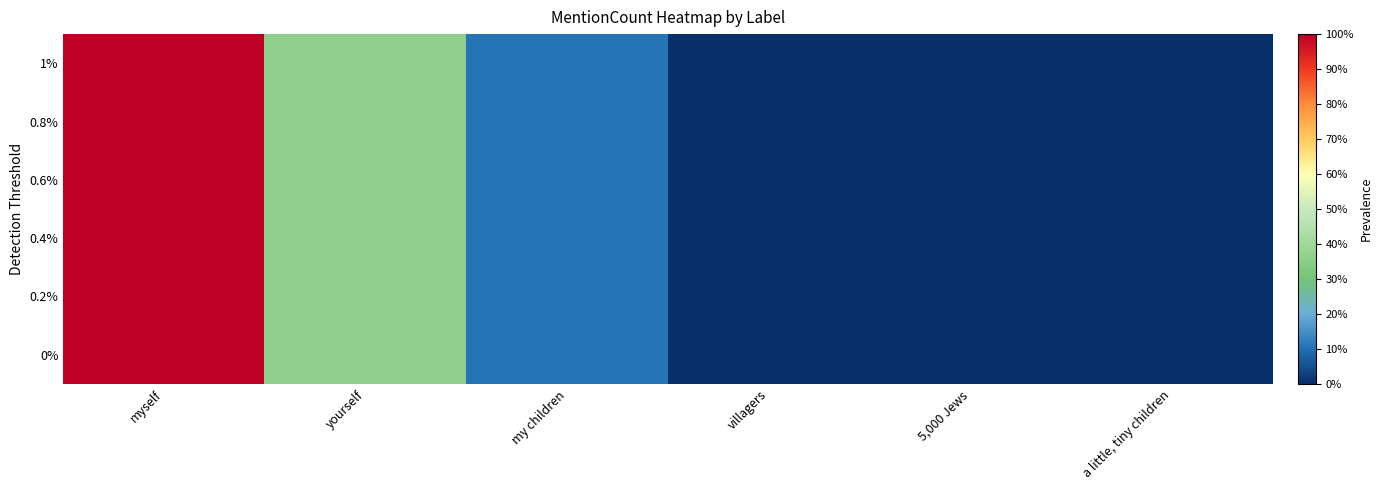

Which has a higher value, villagers or a little, tiny children?

villagers